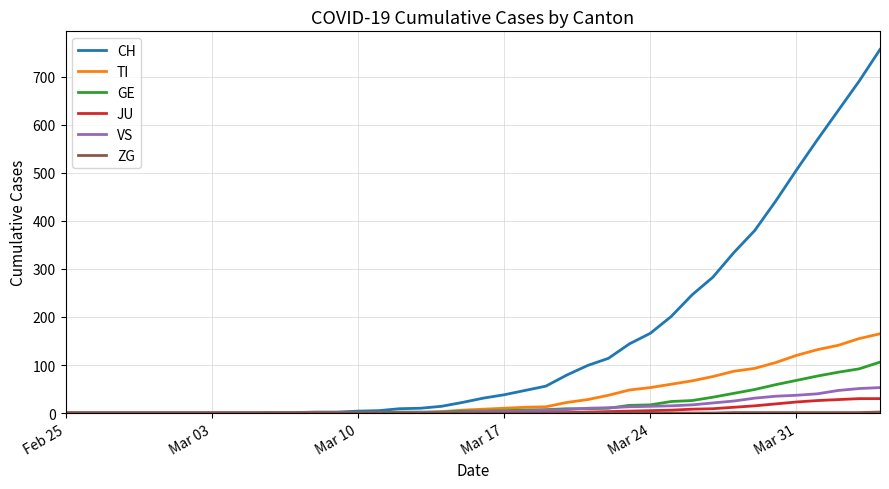

Which series has the widest spread of values?

CH